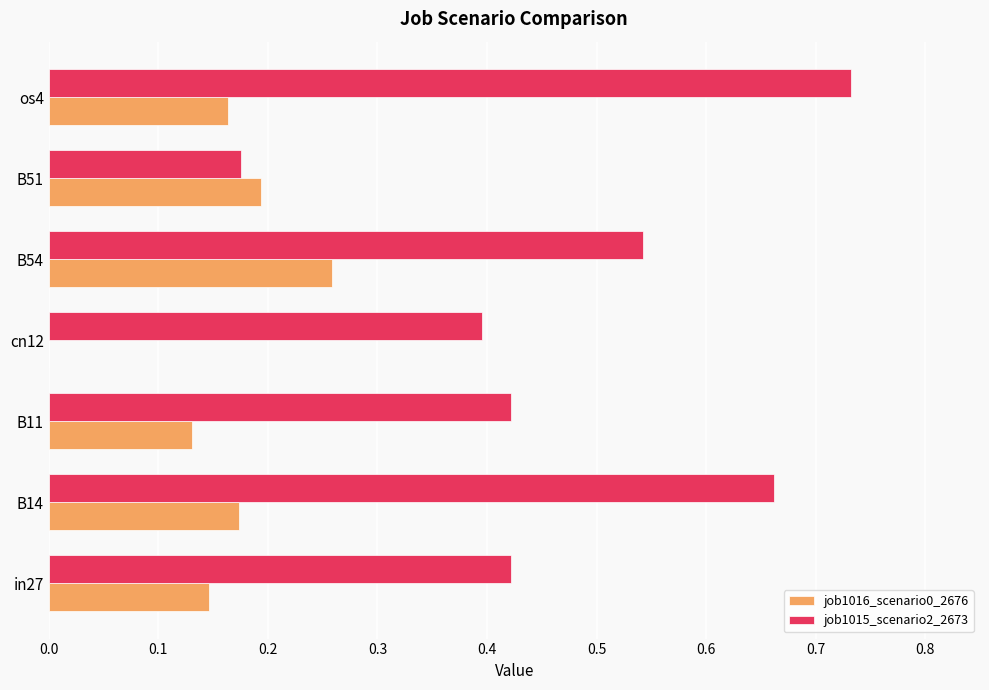

Which category has the highest value in the job1016_scenario0_2676 series?

B54